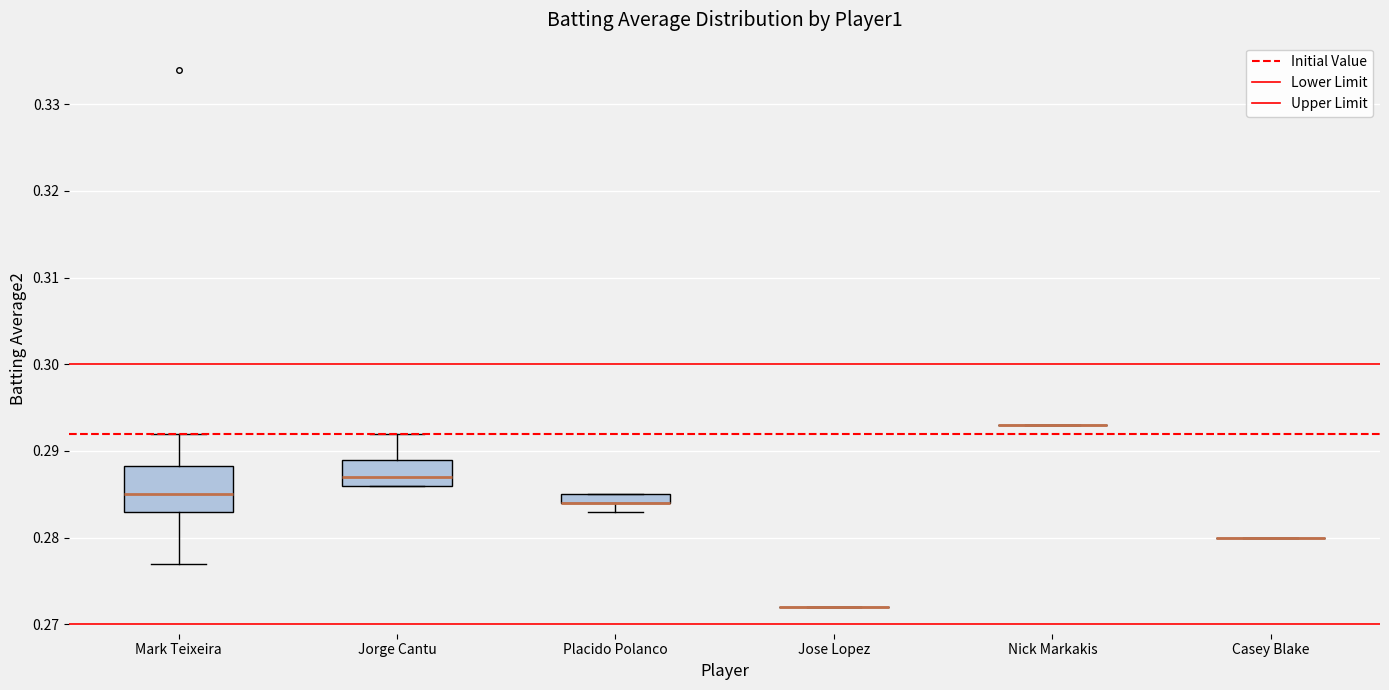

Comparing the boxes themselves (not the whiskers), which one is the tallest?

Mark Teixeira